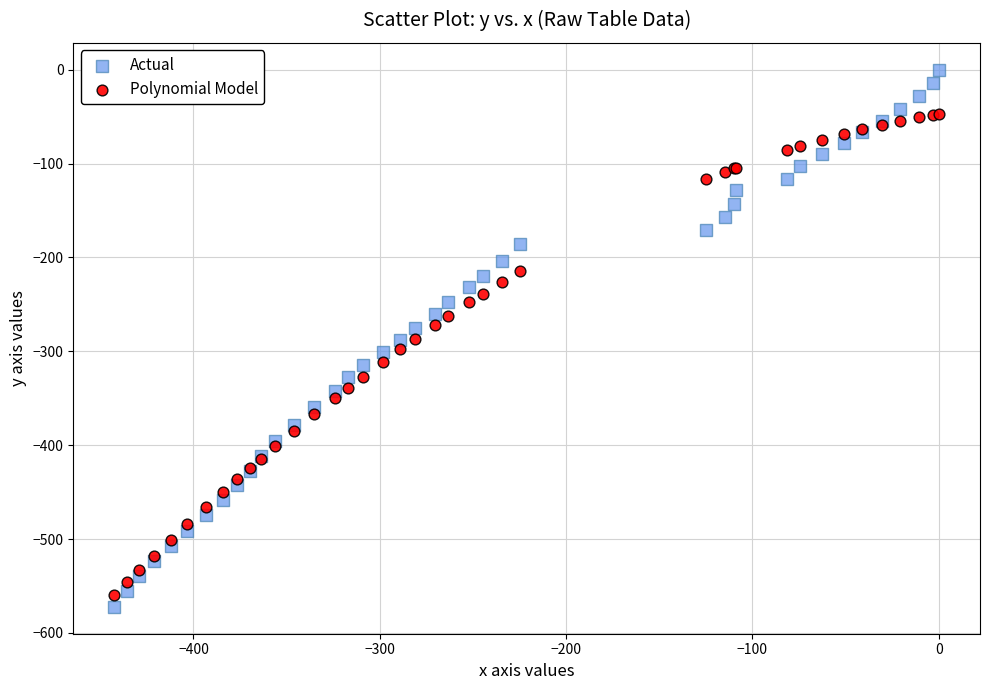

Which series has the largest Y range (max minus min)?

Actual